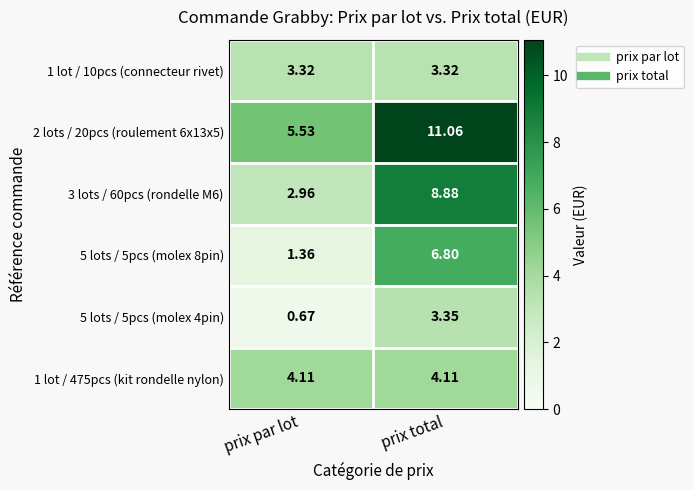

Which label corresponds to the smallest value in the chart?

prix par lot